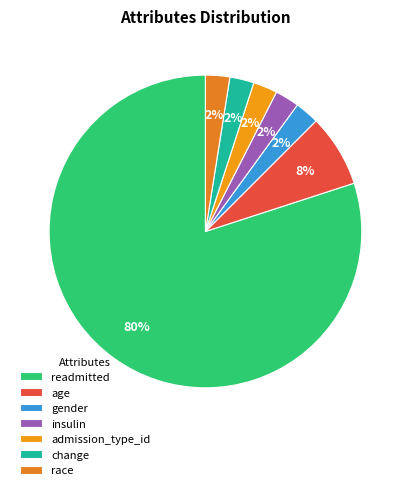

What percentage is the gender slice, to the nearest percent?

3%